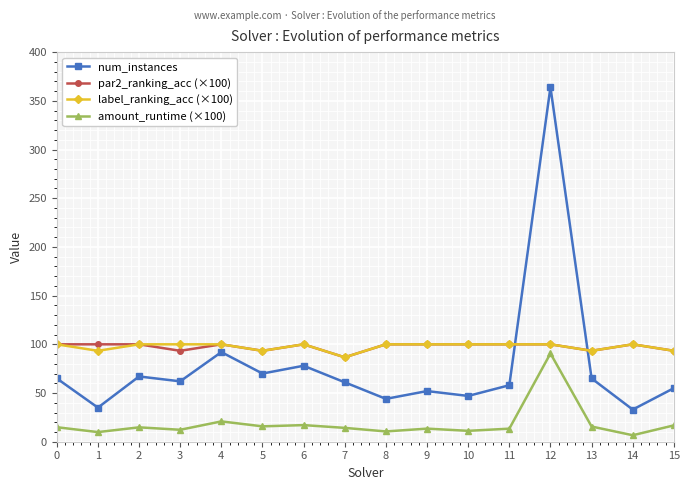

What value does the label_ranking_acc (×100) series have at 7?

86.7